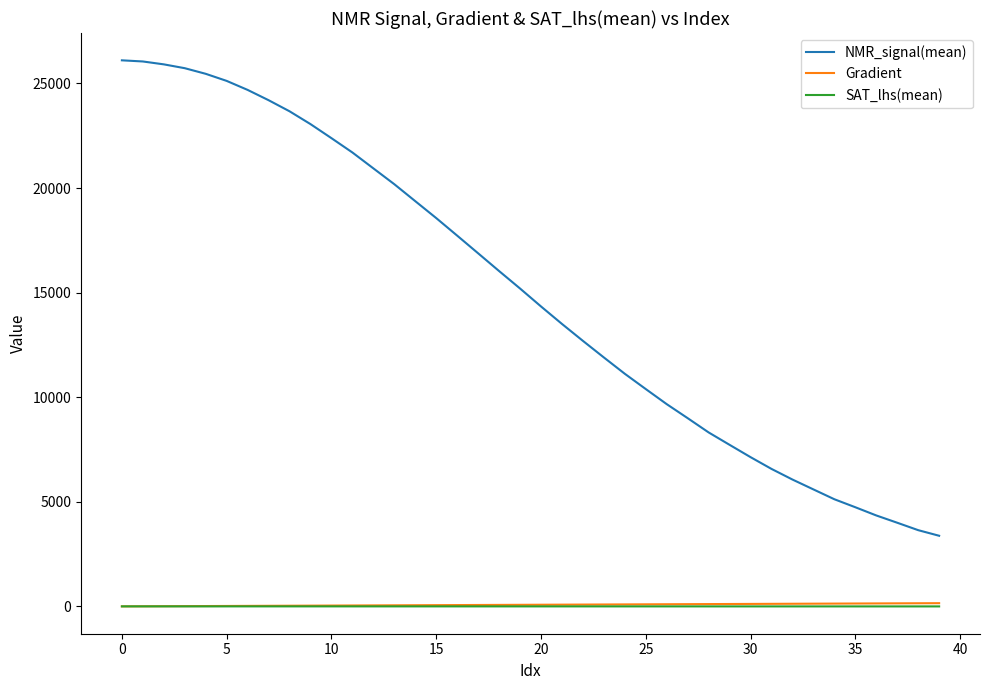

Which series has the widest spread of values?

NMR_signal(mean)